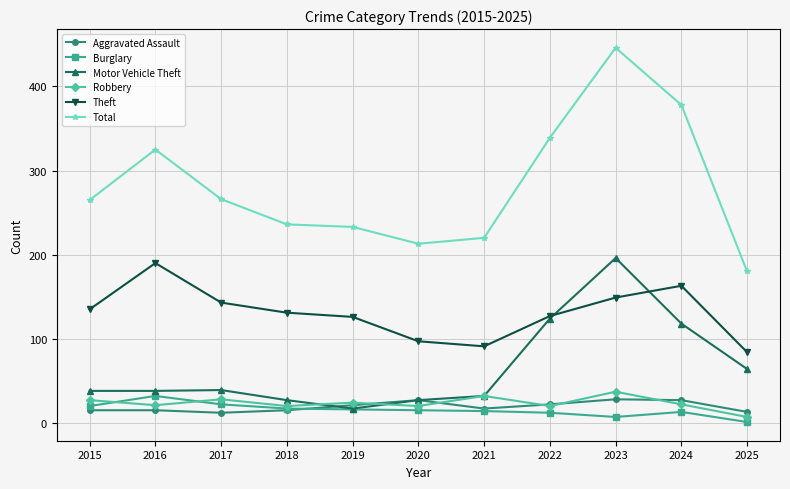

At which category is the sum across all series the highest?

2023